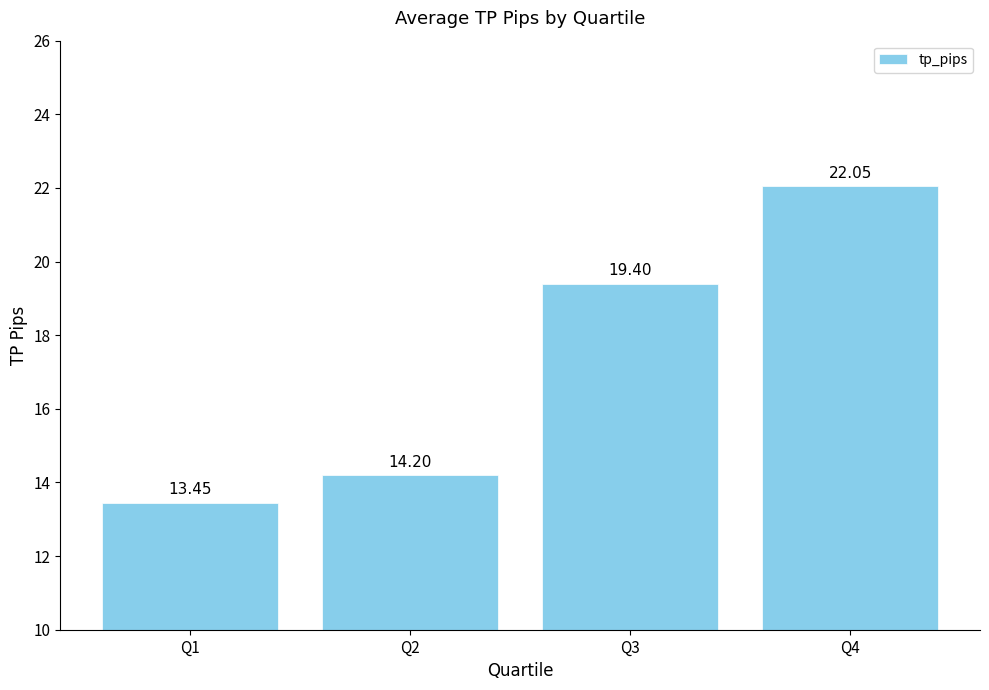

Rank the categories by value from highest to lowest.

Q4, Q3, Q2, Q1